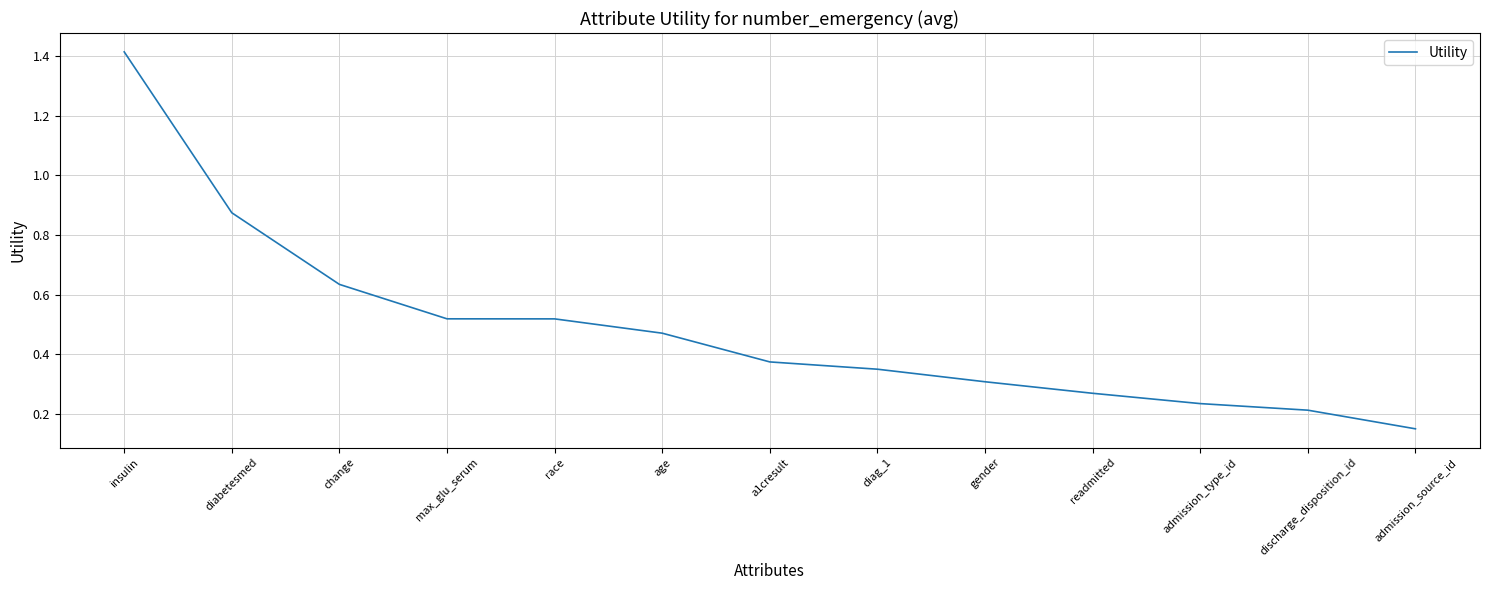

Which has a higher value, race or insulin?

insulin